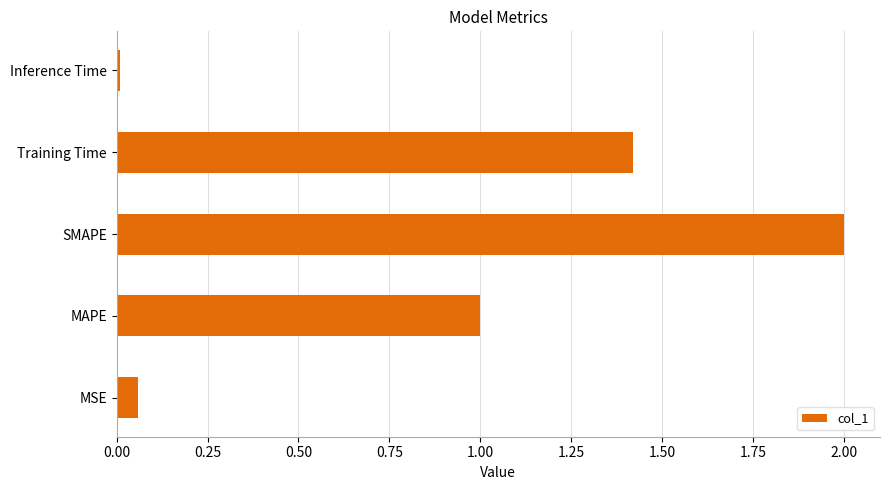

Which has a higher value, Inference Time or SMAPE?

SMAPE